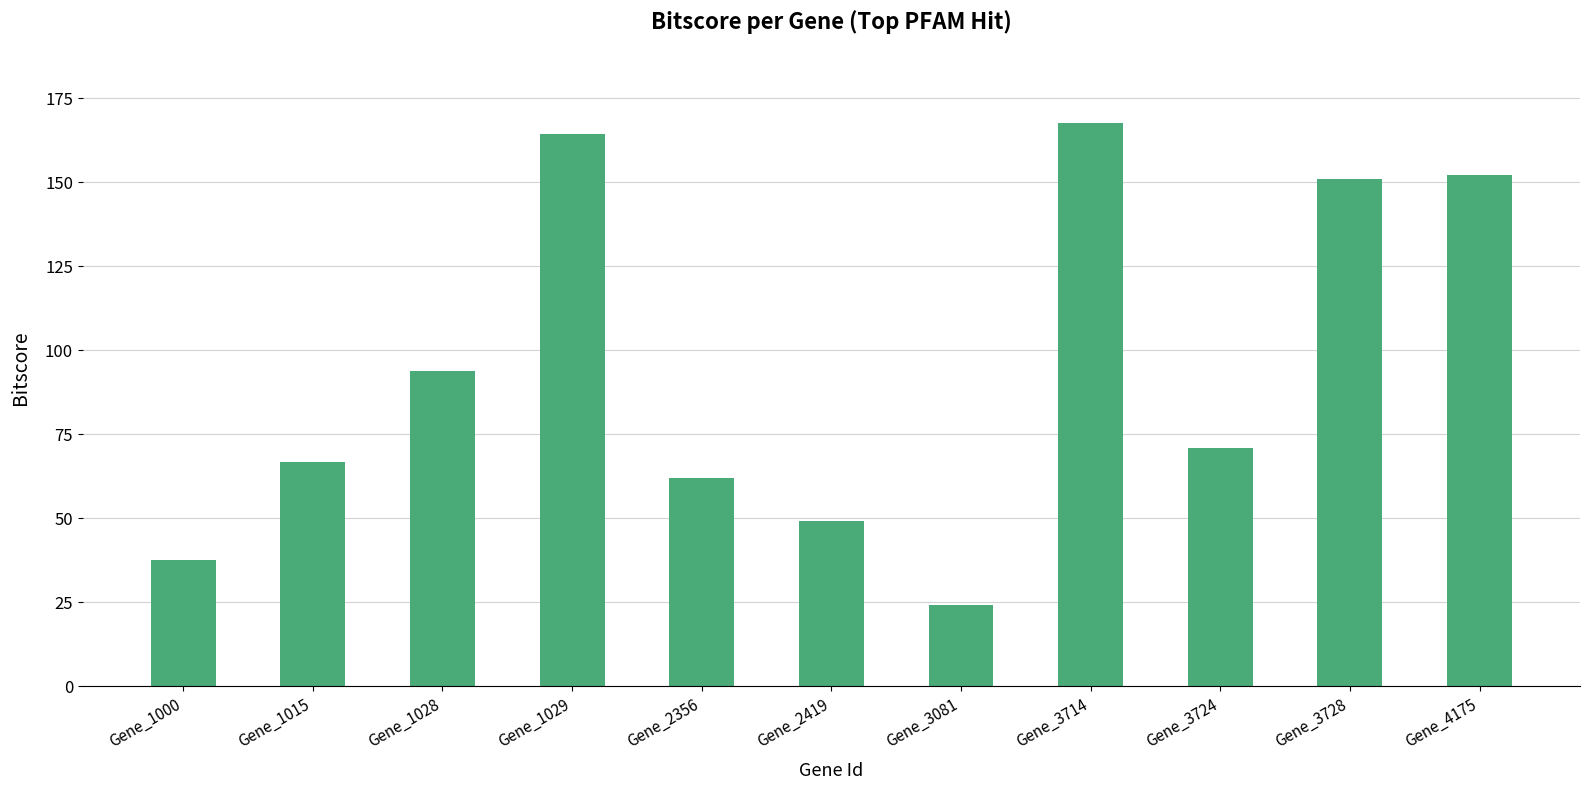

Between Gene_2419 and Gene_3728, which is larger?

Gene_3728